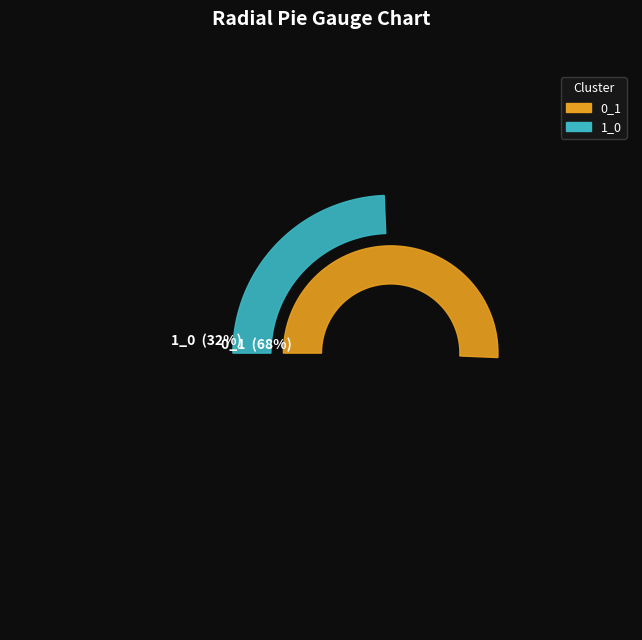

Is it true that 0_1 is 80% of the pie?

False